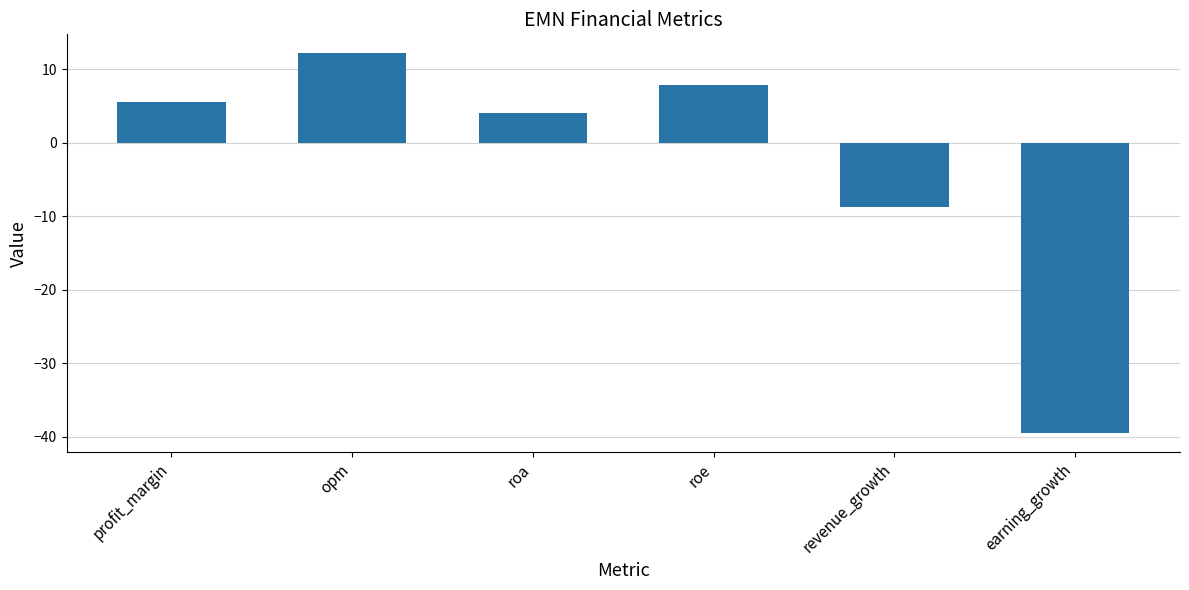

How many bars are there in total?

6